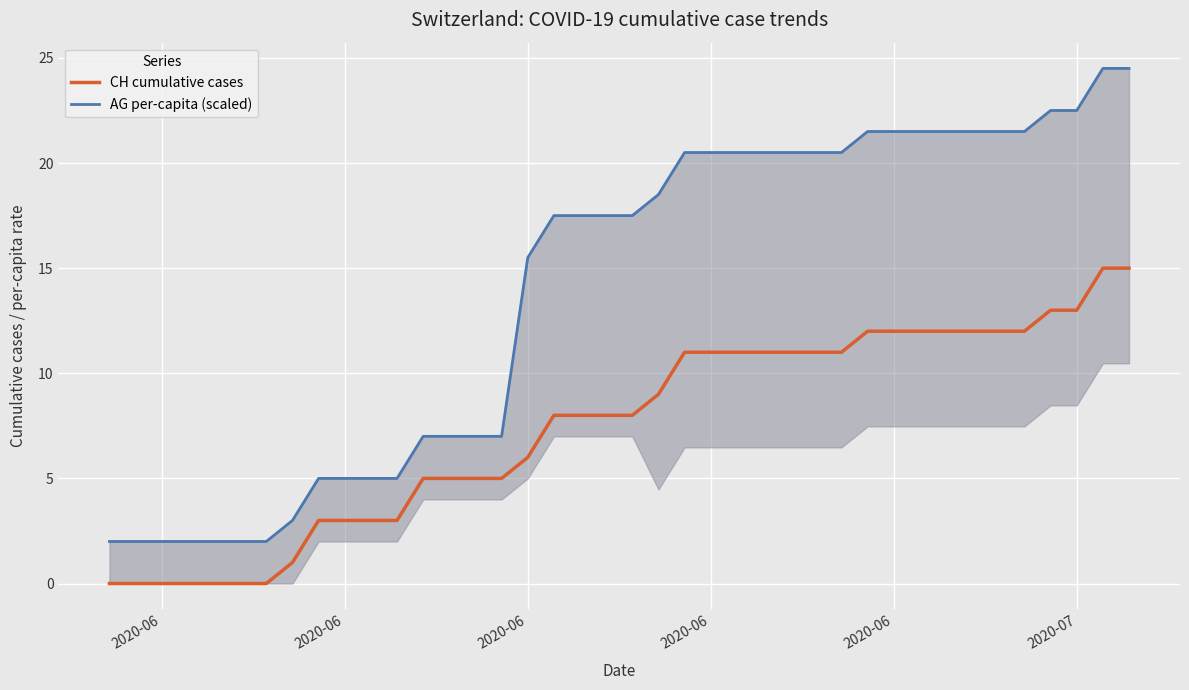

True or false: AG per-capita (scaled) and CH cumulative cases cross at least once.

False